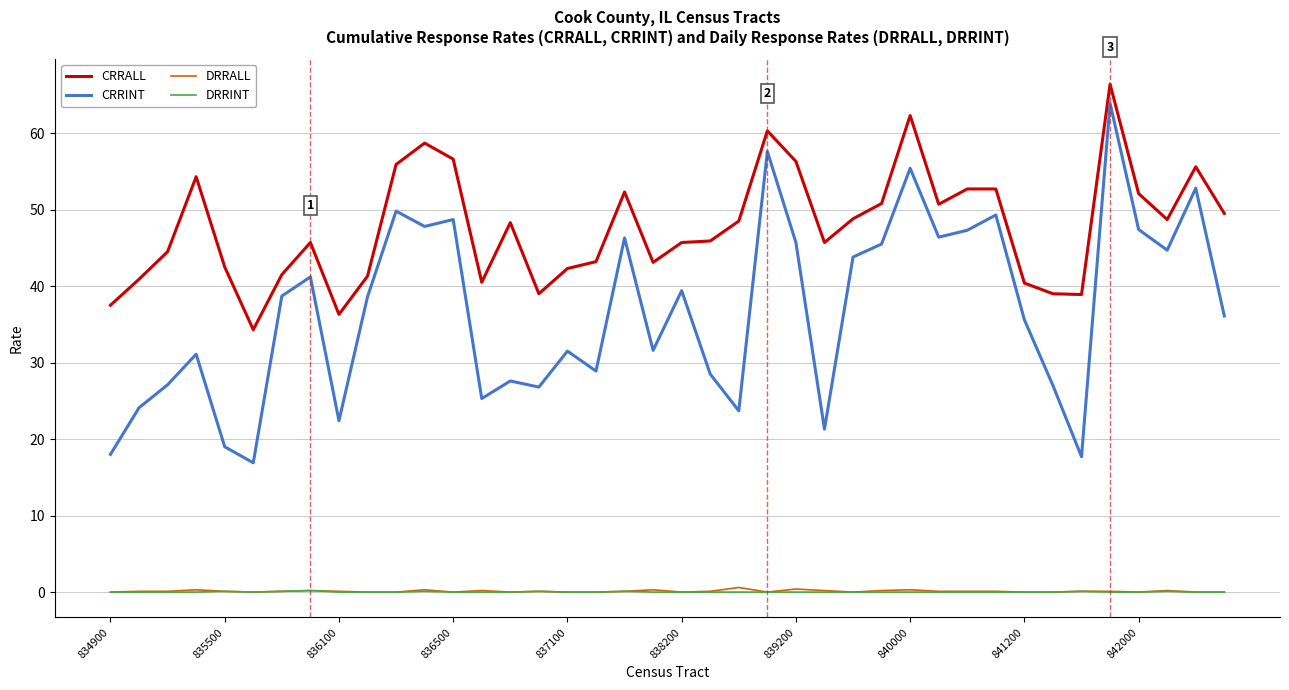

Does the chart display data point markers on the line(s)?

No